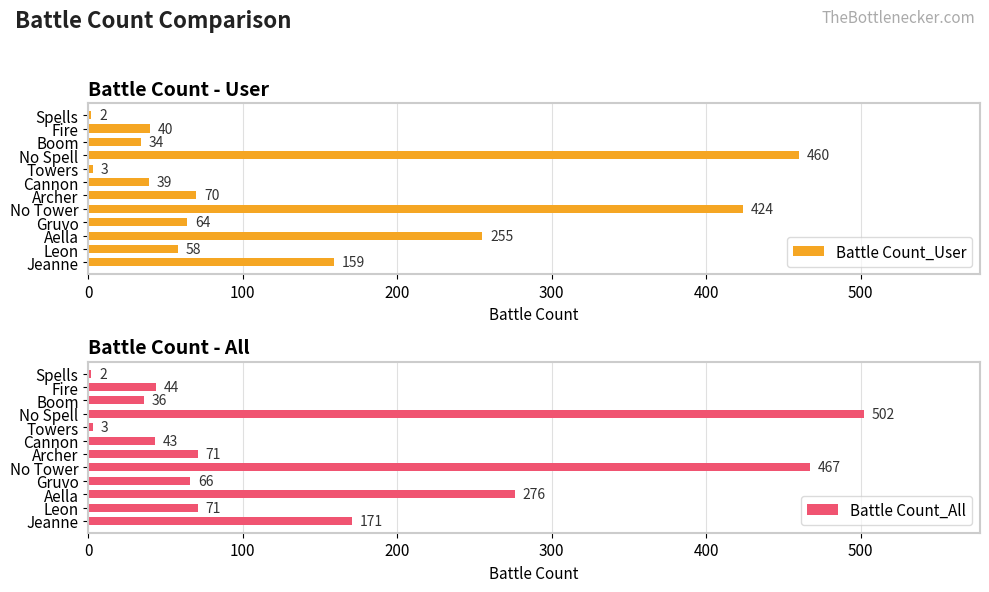

How many data points in Battle Count_All are above 71?

4